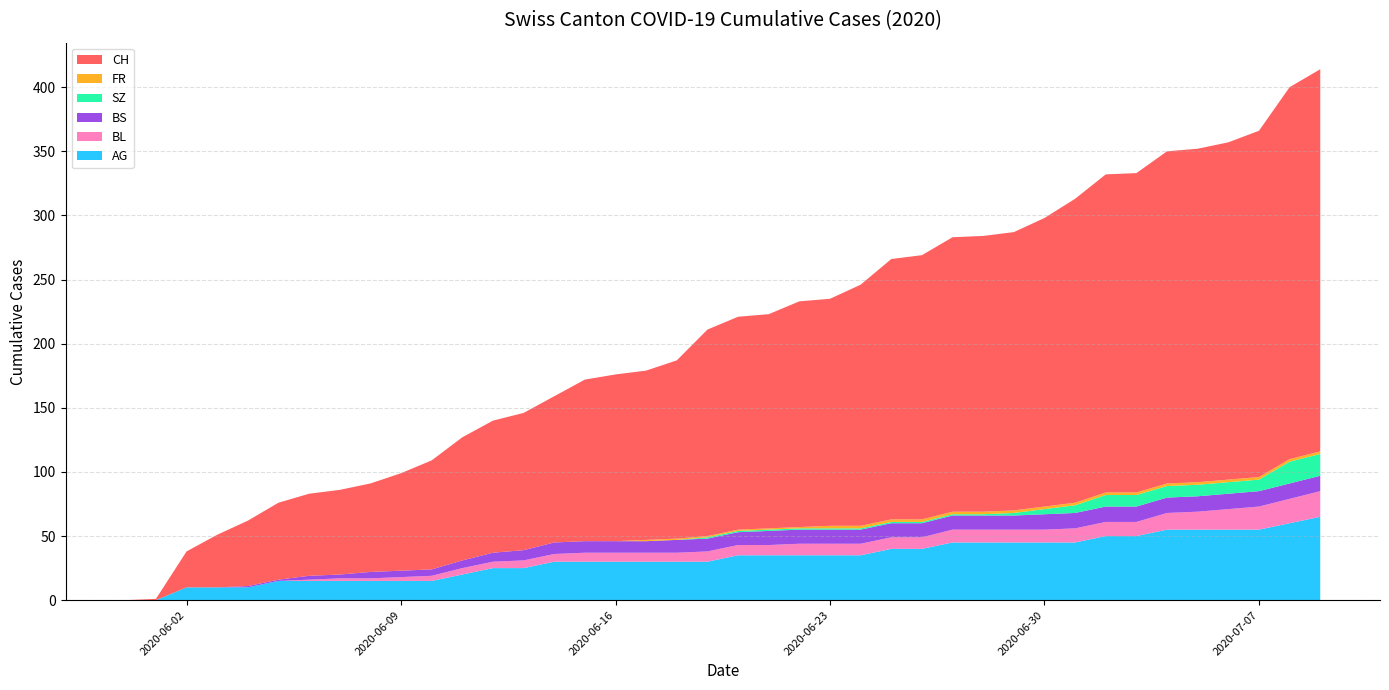

Reading left to right, transcribe all the data shown in this chart.

CH: 2020-05-31=0	2020-06-01=1	2020-06-02=28	2020-06-03=41	2020-06-04=51	2020-06-05=60	2020-06-06=64	2020-06-07=66	2020-06-08=69	2020-06-09=76	2020-06-10=85	2020-06-11=96	2020-06-12=103	2020-06-13=107	2020-06-14=114	2020-06-15=126	2020-06-16=130	2020-06-17=132	2020-06-18=139	2020-06-19=161	2020-06-20=166	2020-06-21=167	2020-06-22=176	2020-06-23=177	2020-06-24=188	2020-06-25=203	2020-06-26=206	2020-06-27=214	2020-06-28=215	2020-06-29=217	2020-06-30=225	2020-07-01=237	2020-07-02=248	2020-07-03=249	2020-07-04=259	2020-07-05=260	2020-07-06=263	2020-07-07=270	2020-07-08=290	2020-07-09=298
AG: 2020-05-31=0	2020-06-01=0	2020-06-02=10	2020-06-03=10	2020-06-04=10	2020-06-05=15	2020-06-06=15	2020-06-07=15	2020-06-08=15	2020-06-09=15	2020-06-10=15	2020-06-11=20	2020-06-12=25	2020-06-13=25	2020-06-14=30	2020-06-15=30	2020-06-16=30	2020-06-17=30	2020-06-18=30	2020-06-19=30	2020-06-20=35	2020-06-21=35	2020-06-22=35	2020-06-23=35	2020-06-24=35	2020-06-25=40	2020-06-26=40	2020-06-27=45	2020-06-28=45	2020-06-29=45	2020-06-30=45	2020-07-01=45	2020-07-02=50	2020-07-03=50	2020-07-04=55	2020-07-05=55	2020-07-06=55	2020-07-07=55	2020-07-08=60	2020-07-09=65
BL: 2020-05-31=0	2020-06-01=0	2020-06-02=0	2020-06-03=0	2020-06-04=0	2020-06-05=0	2020-06-06=1	2020-06-07=2	2020-06-08=2	2020-06-09=3	2020-06-10=4	2020-06-11=5	2020-06-12=5	2020-06-13=6	2020-06-14=6	2020-06-15=7	2020-06-16=7	2020-06-17=7	2020-06-18=7	2020-06-19=8	2020-06-20=8	2020-06-21=8	2020-06-22=9	2020-06-23=9	2020-06-24=9	2020-06-25=9	2020-06-26=9	2020-06-27=10	2020-06-28=10	2020-06-29=10	2020-06-30=10	2020-07-01=11	2020-07-02=11	2020-07-03=11	2020-07-04=13	2020-07-05=14	2020-07-06=16	2020-07-07=18	2020-07-08=19	2020-07-09=20
BS: 2020-05-31=0	2020-06-01=0	2020-06-02=0	2020-06-03=0	2020-06-04=1	2020-06-05=1	2020-06-06=3	2020-06-07=3	2020-06-08=5	2020-06-09=5	2020-06-10=5	2020-06-11=6	2020-06-12=7	2020-06-13=8	2020-06-14=9	2020-06-15=9	2020-06-16=9	2020-06-17=9	2020-06-18=10	2020-06-19=10	2020-06-20=10	2020-06-21=11	2020-06-22=11	2020-06-23=11	2020-06-24=11	2020-06-25=11	2020-06-26=11	2020-06-27=11	2020-06-28=11	2020-06-29=11	2020-06-30=12	2020-07-01=12	2020-07-02=12	2020-07-03=12	2020-07-04=12	2020-07-05=12	2020-07-06=12	2020-07-07=12	2020-07-08=12	2020-07-09=12
SZ: 2020-05-31=0	2020-06-01=0	2020-06-02=0	2020-06-03=0	2020-06-04=0	2020-06-05=0	2020-06-06=0	2020-06-07=0	2020-06-08=0	2020-06-09=0	2020-06-10=0	2020-06-11=0	2020-06-12=0	2020-06-13=0	2020-06-14=0	2020-06-15=0	2020-06-16=0	2020-06-17=0	2020-06-18=0	2020-06-19=1	2020-06-20=1	2020-06-21=1	2020-06-22=1	2020-06-23=1	2020-06-24=1	2020-06-25=1	2020-06-26=1	2020-06-27=1	2020-06-28=1	2020-06-29=2	2020-06-30=4	2020-07-01=6	2020-07-02=9	2020-07-03=9	2020-07-04=9	2020-07-05=9	2020-07-06=9	2020-07-07=9	2020-07-08=17	2020-07-09=17
FR: 2020-05-31=0	2020-06-01=0	2020-06-02=0	2020-06-03=0	2020-06-04=0	2020-06-05=0	2020-06-06=0	2020-06-07=0	2020-06-08=0	2020-06-09=0	2020-06-10=0	2020-06-11=0	2020-06-12=0	2020-06-13=0	2020-06-14=0	2020-06-15=0	2020-06-16=0	2020-06-17=1	2020-06-18=1	2020-06-19=1	2020-06-20=1	2020-06-21=1	2020-06-22=1	2020-06-23=2	2020-06-24=2	2020-06-25=2	2020-06-26=2	2020-06-27=2	2020-06-28=2	2020-06-29=2	2020-06-30=2	2020-07-01=2	2020-07-02=2	2020-07-03=2	2020-07-04=2	2020-07-05=2	2020-07-06=2	2020-07-07=2	2020-07-08=2	2020-07-09=2